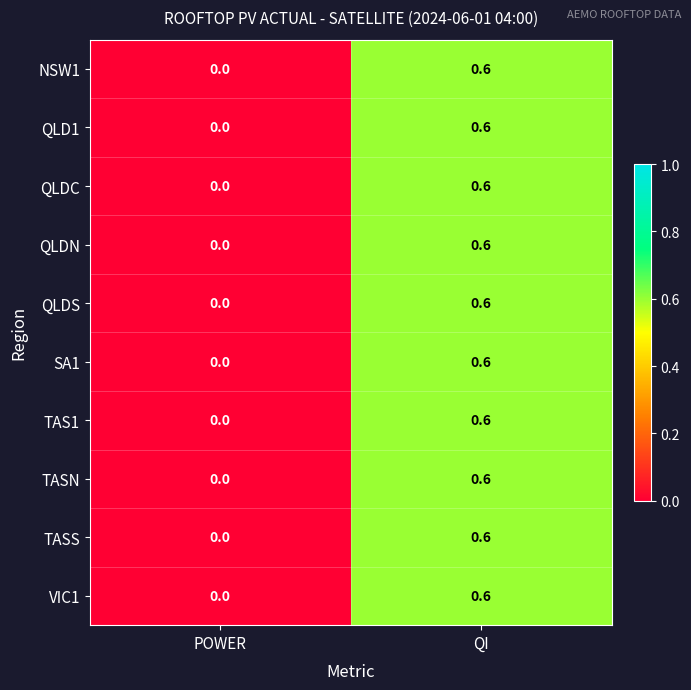

What is the sum of all QLDN values?

0.6